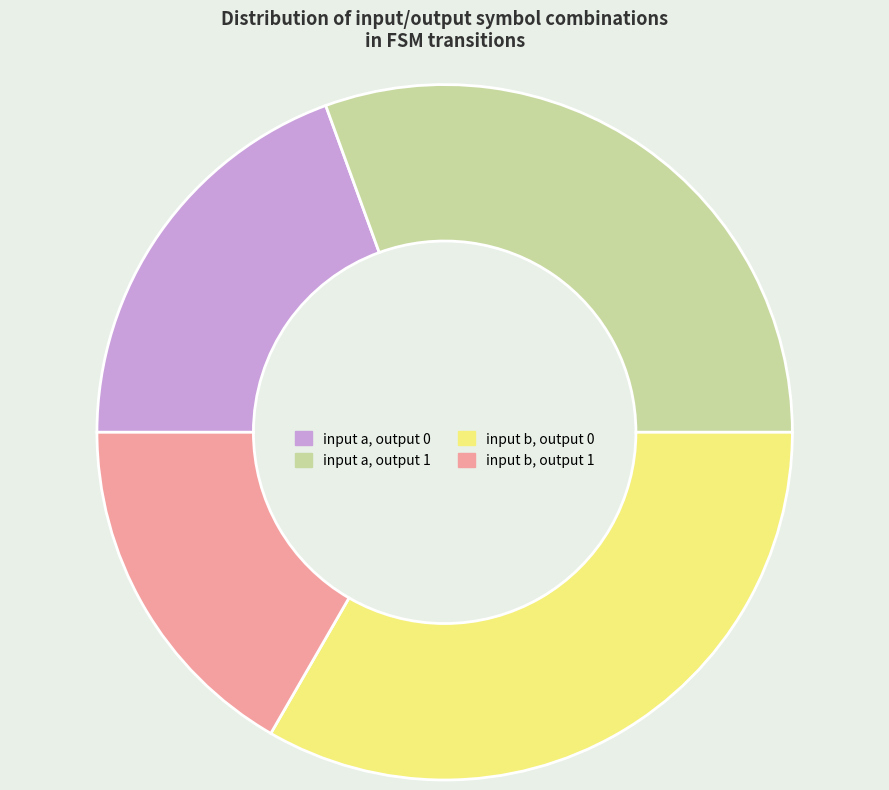

What is the smallest slice in the pie chart?

input b, output 1